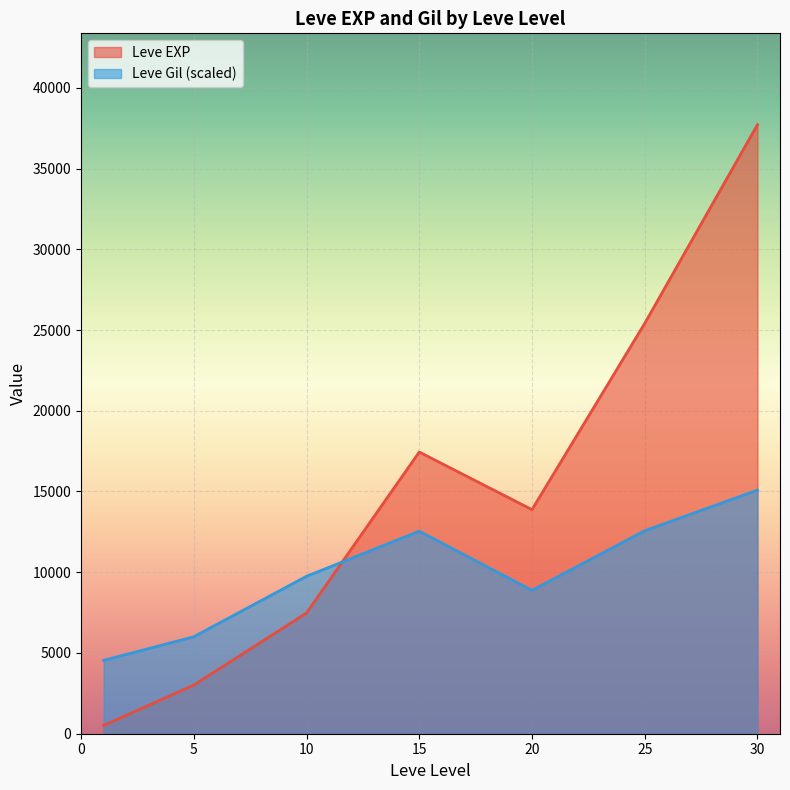

What is the difference between the second highest and minimum values in the Leve EXP series?

24899.8